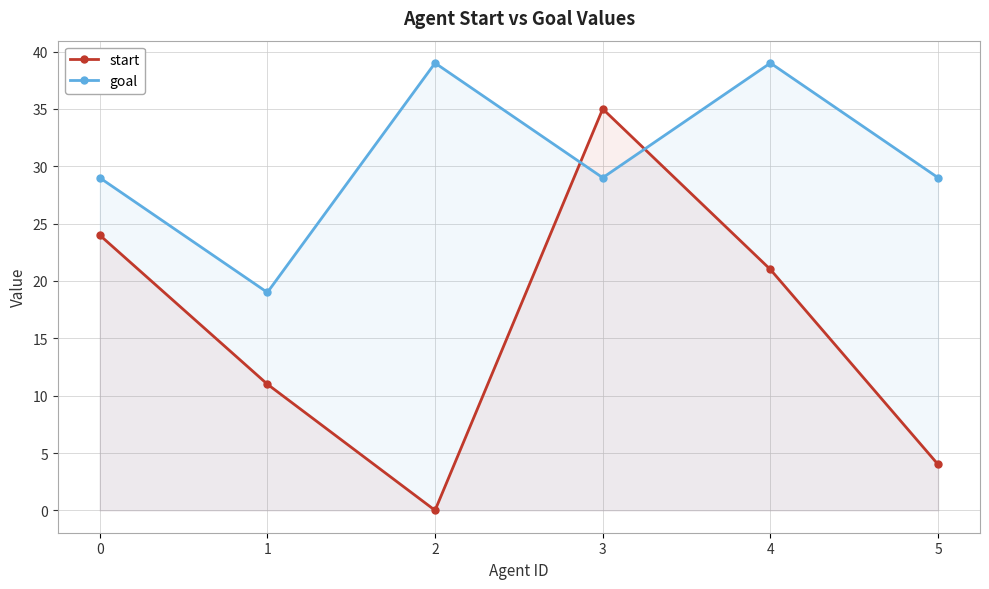

What is the difference between the maximum and minimum values in the goal series?

20